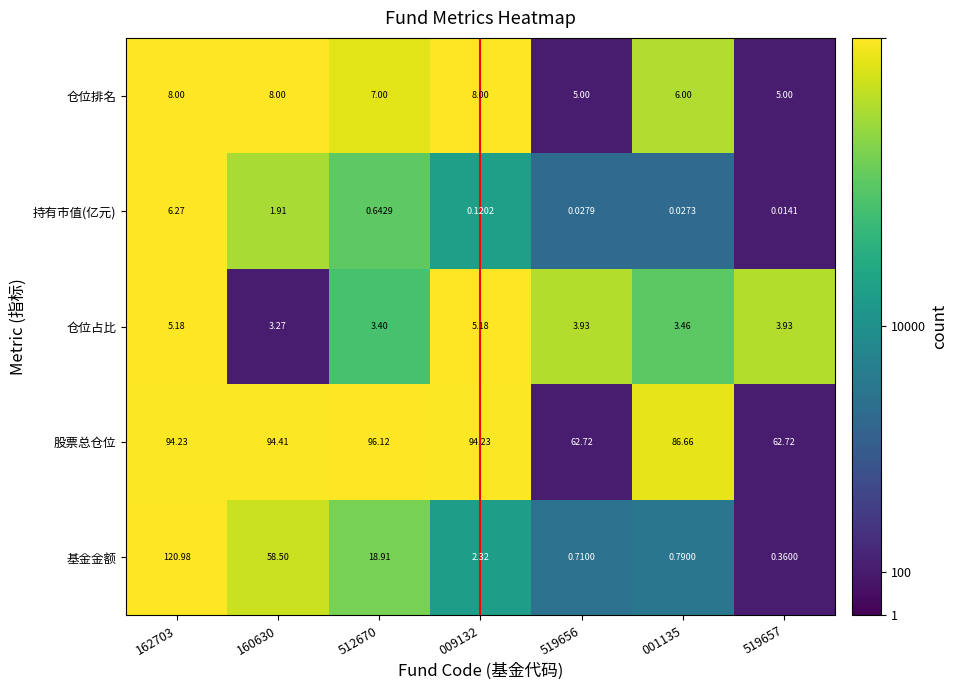

Which series has the largest range (max minus min)?

基金金额